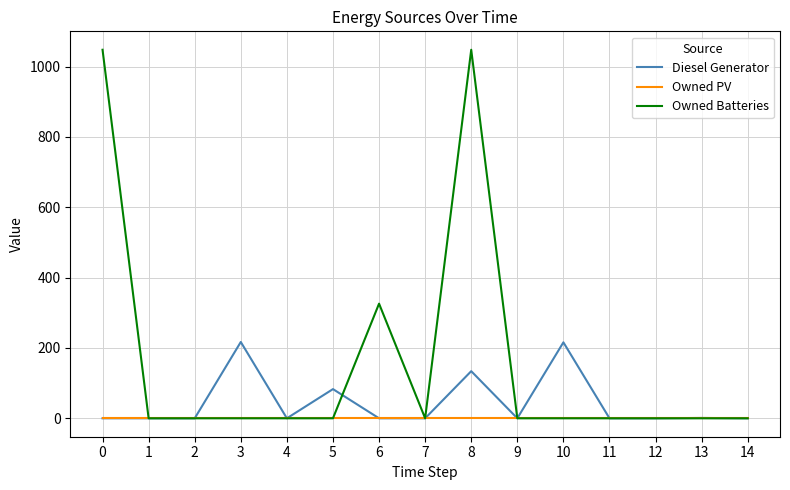

The value of Diesel Generator at 4 is 0. True or false?

True